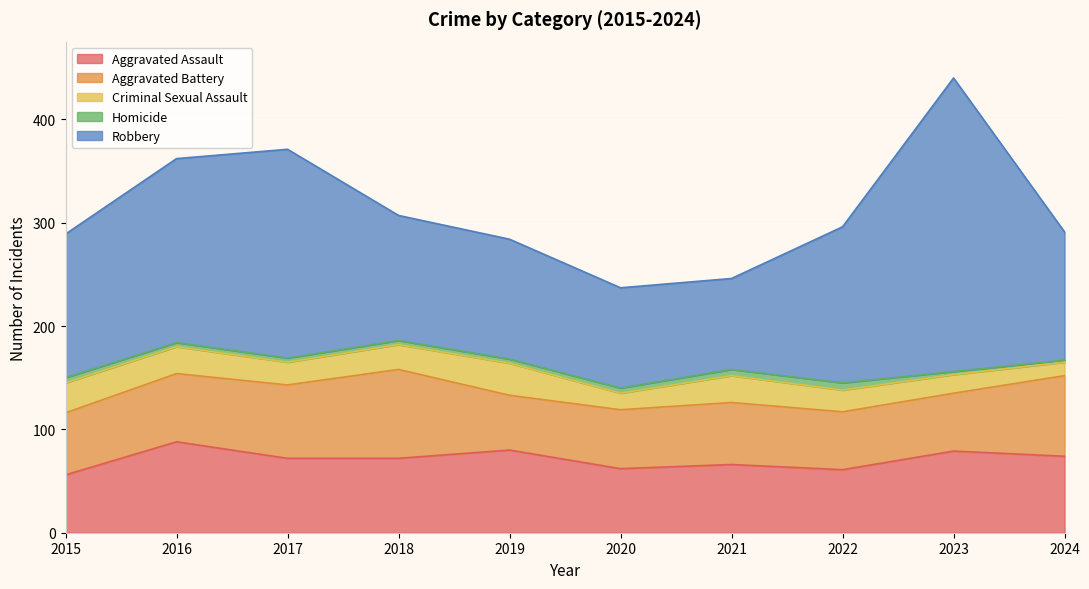

The Aggravated Battery series shows 75 at 2023. True or false?

False